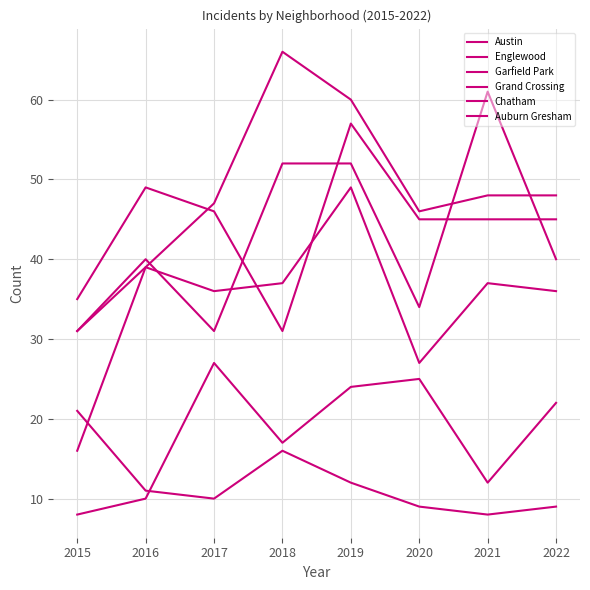

What is the average value of the Austin series?

43